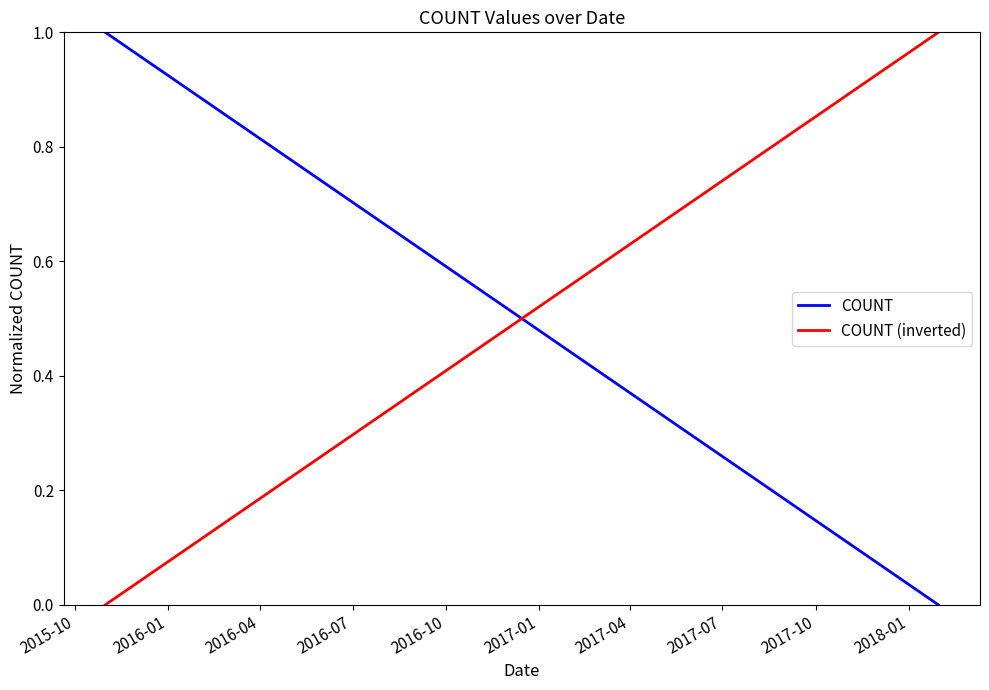

How many positive values does the COUNT series have?

3